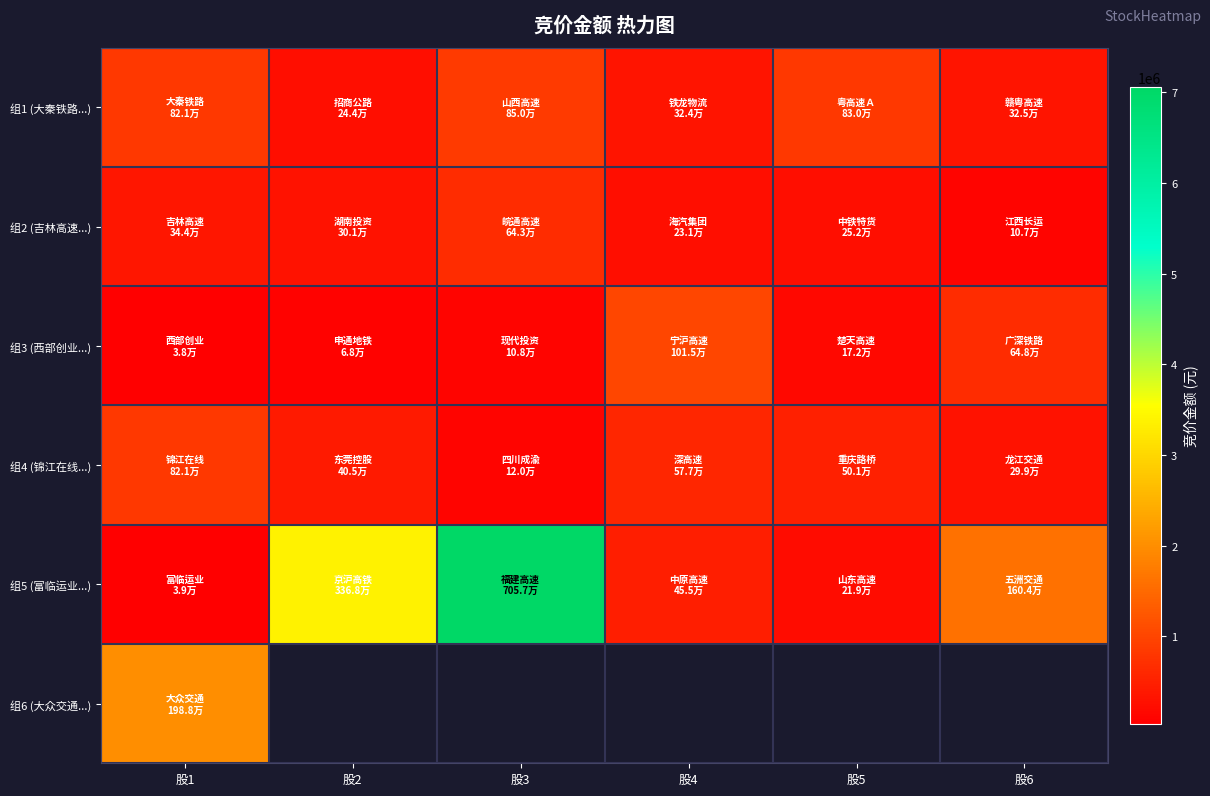

How many values in 组6 (大众交通...) are above zero?

1